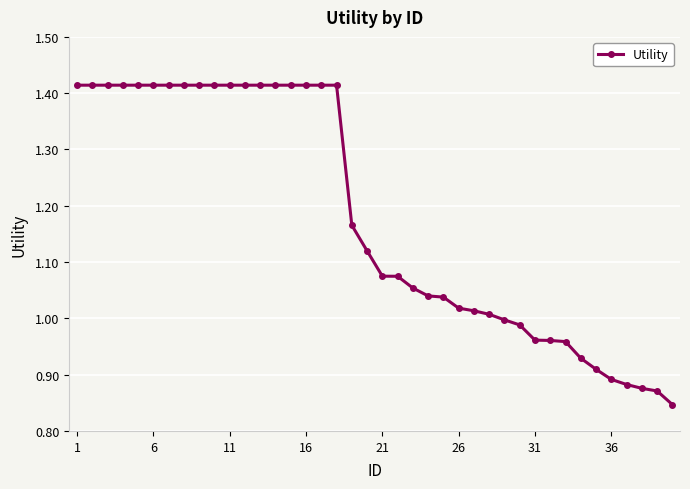

What is the difference between the second highest and second lowest values?

0.5